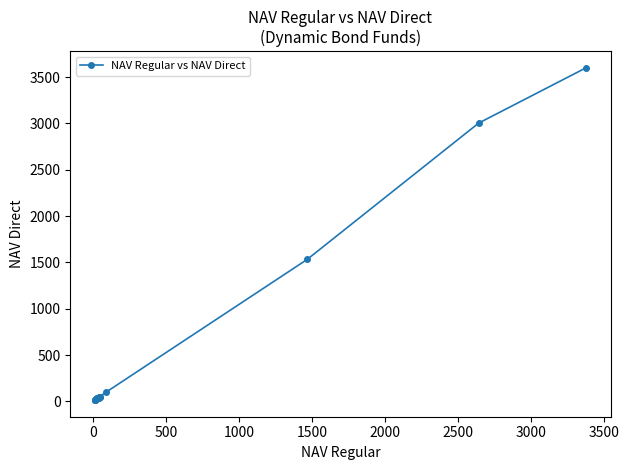

What is the difference between the maximum and minimum values?

3587.1